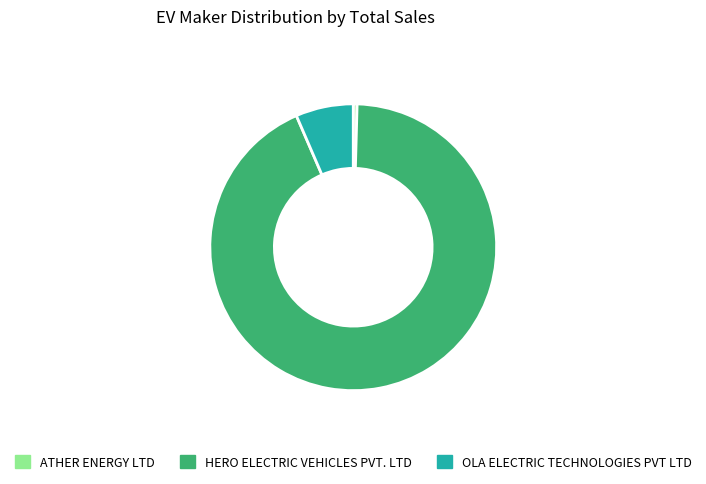

Is OLA ELECTRIC TECHNOLOGIES PVT LTD the majority of the pie?

No